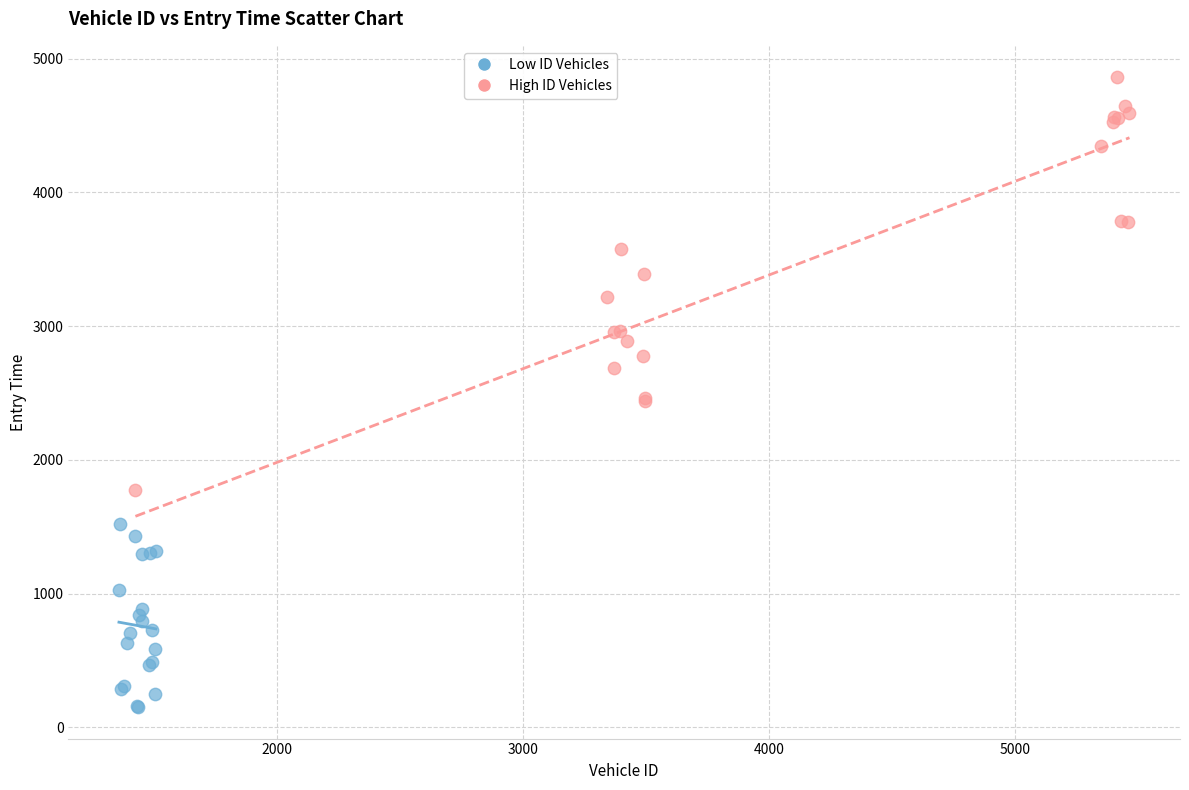

What are all the series names shown in the legend?

Low ID Vehicles, High ID Vehicles